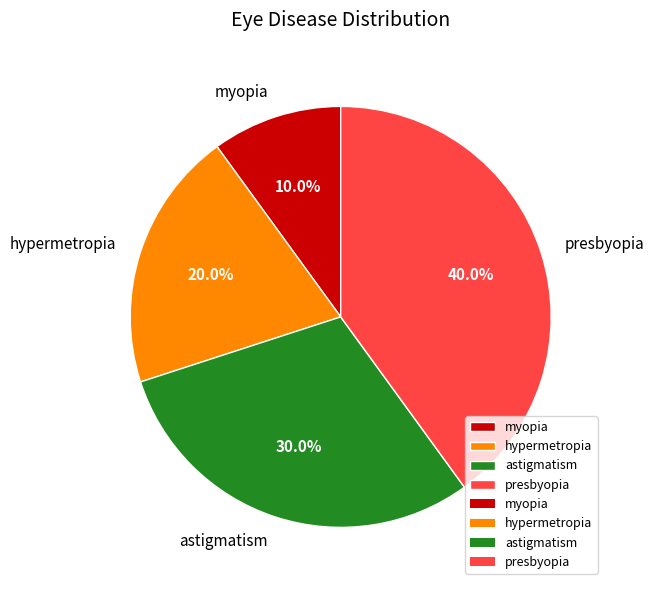

What percentage is the astigmatism slice, to the nearest percent?

30%